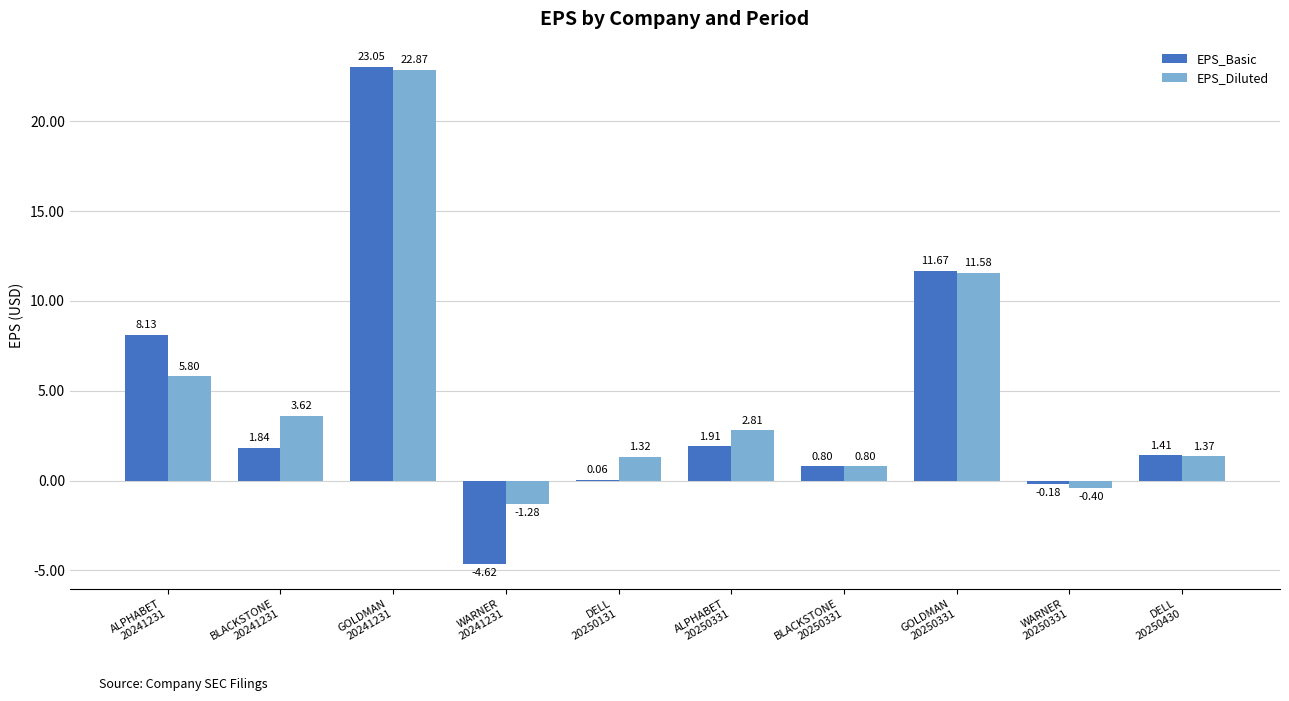

What is the sum of all EPS_Basic values?

44.1